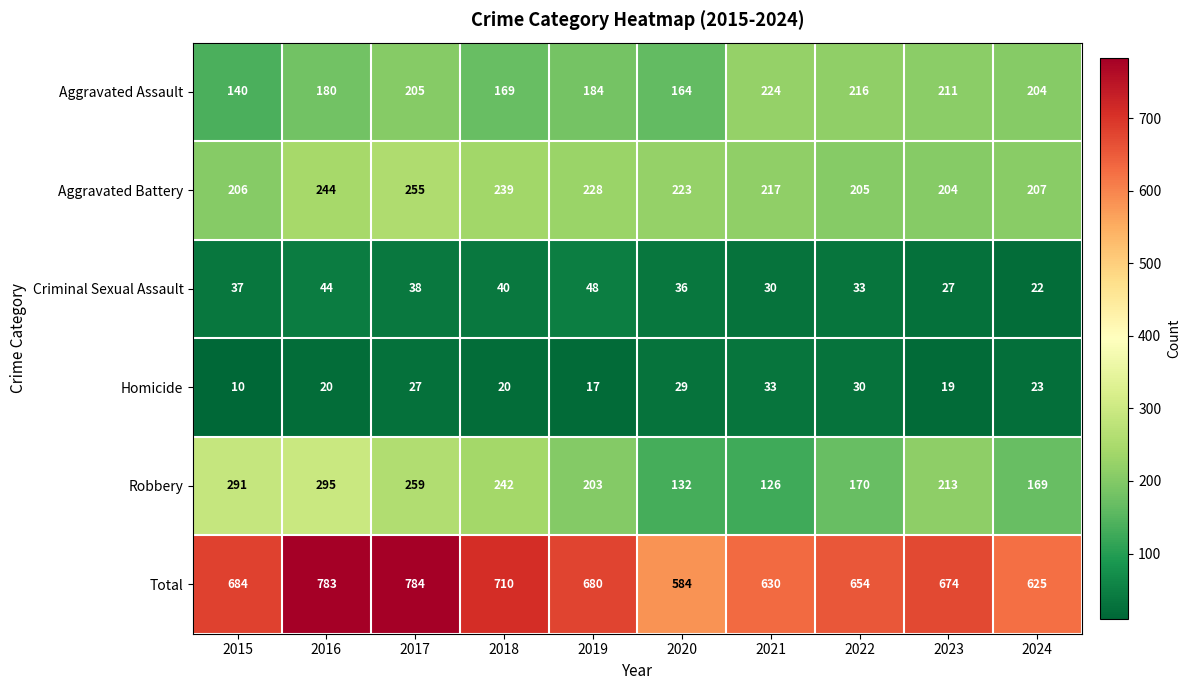

Between 2019 and 2022, which series saw the biggest shift?

Robbery